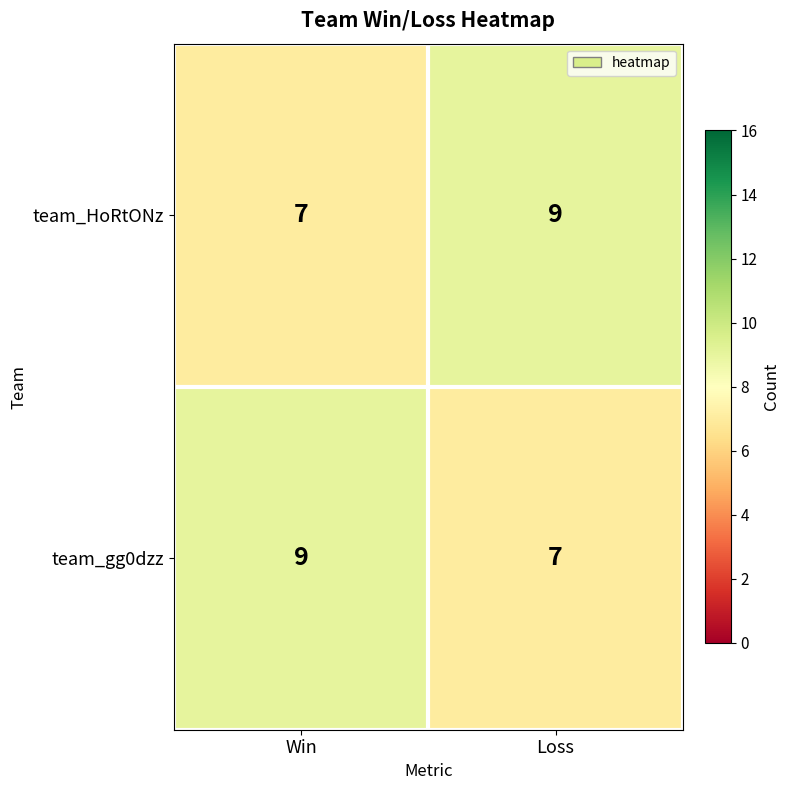

Reading left to right, transcribe all the data shown in this chart.

team_HoRtONz: 7	9
team_gg0dzz: 9	7